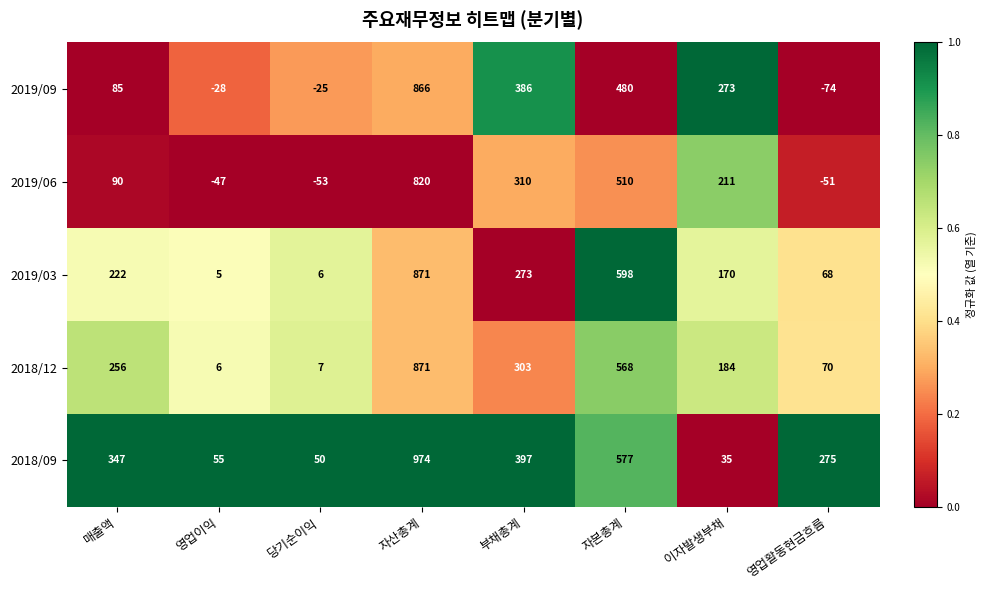

What is the difference between the highest and lowest values at 영업이익?

102